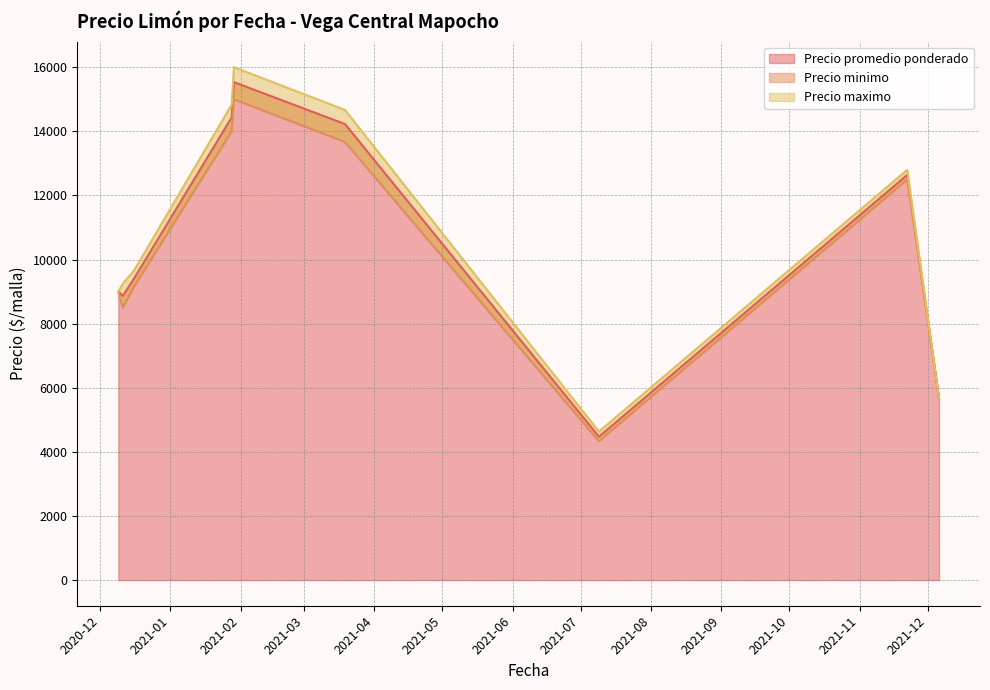

What is the minimum value for Precio promedio ponderado?

4473.3